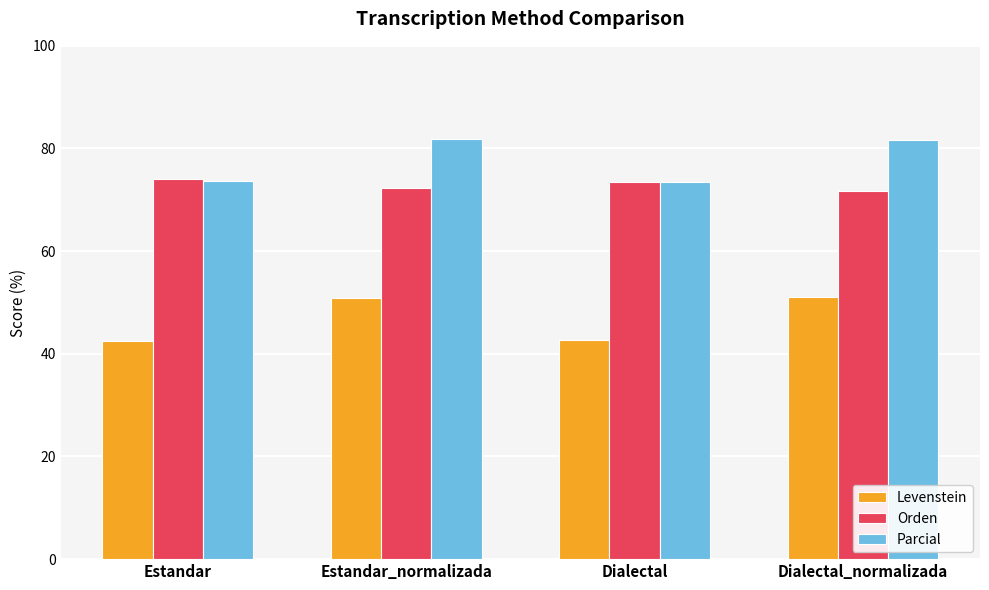

How many bars are there in each group?

3